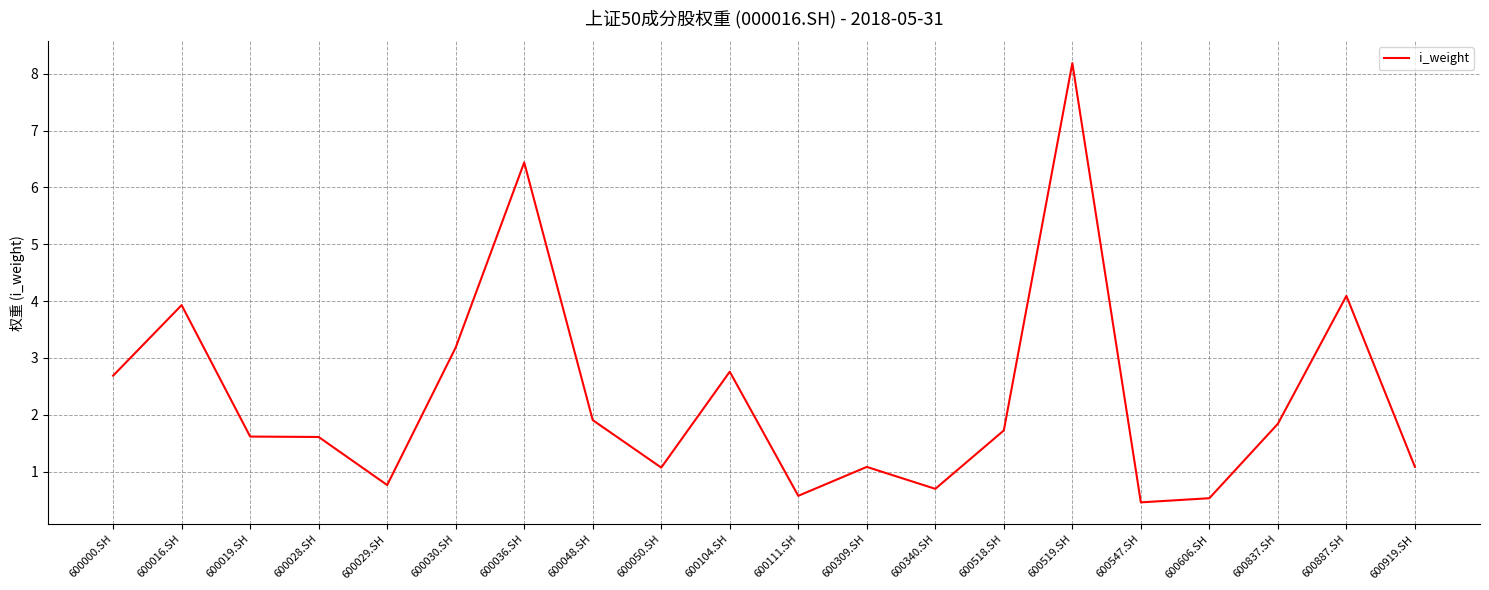

What is the change in value from 600036.SH to 600050.SH?

-5.4